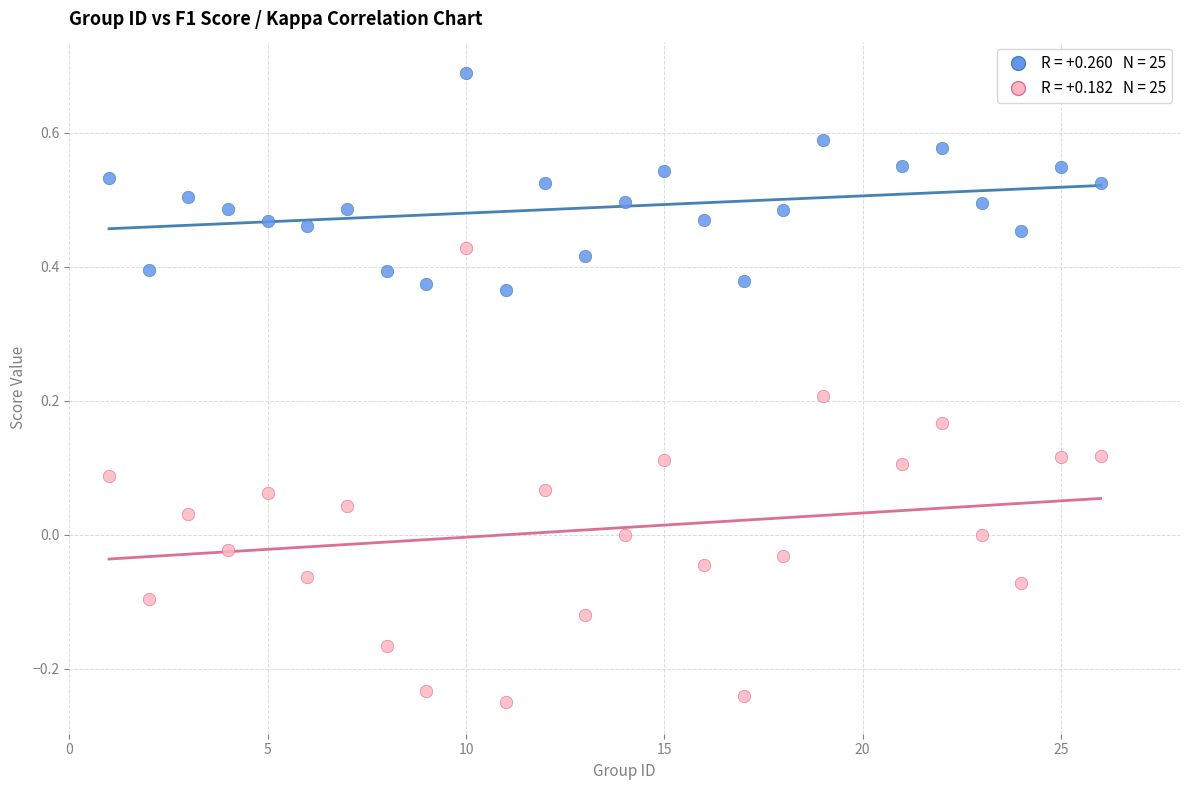

Across all data points, what is the range of Y values (max minus min)?

0.9